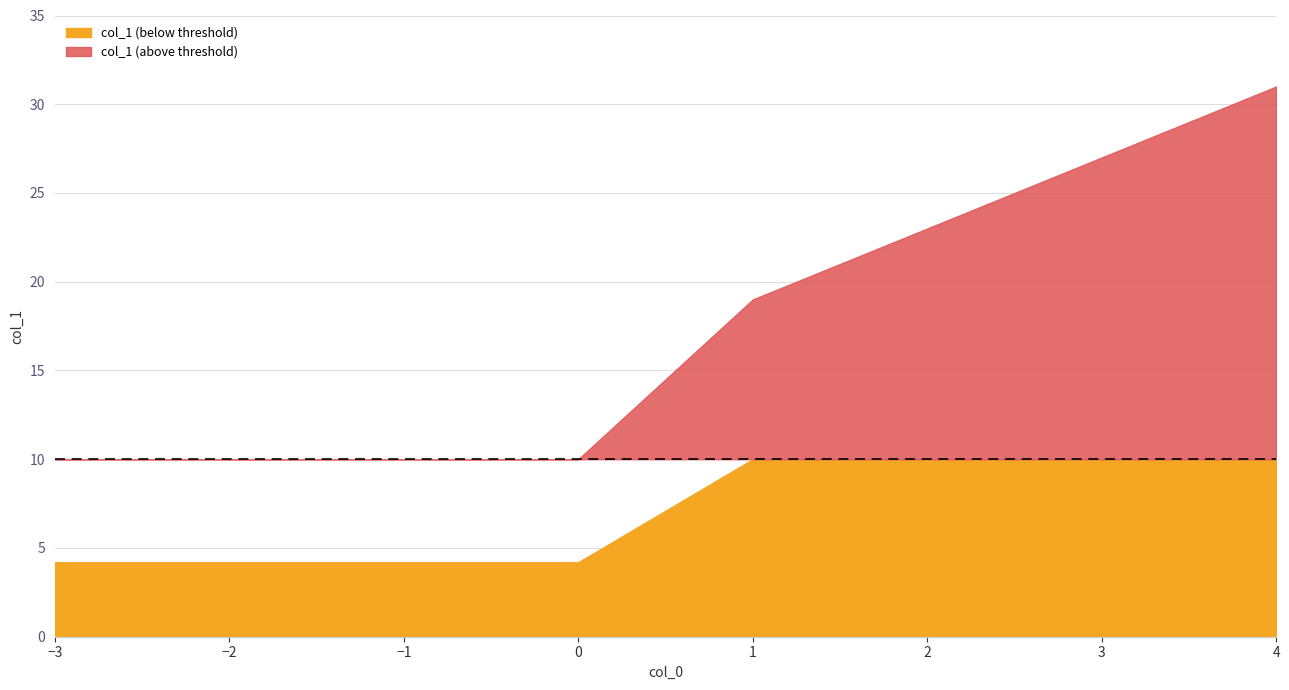

Between 2 and -1, which is larger?

2